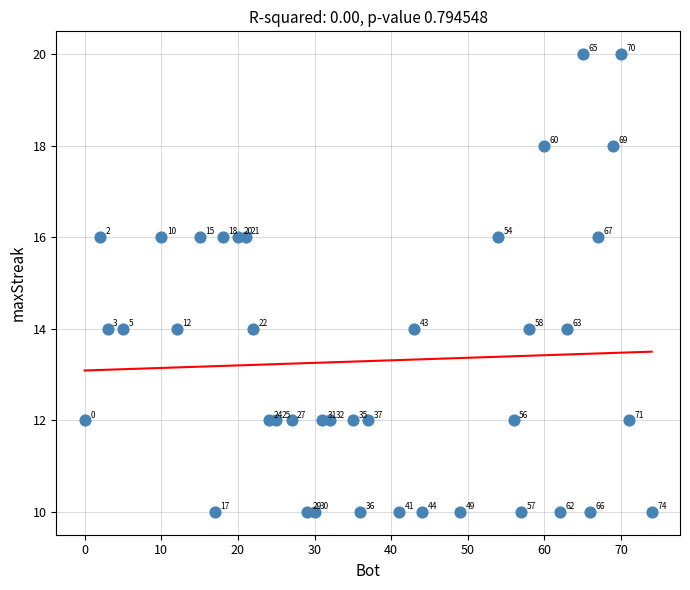

What is the range of Y values (max minus min)?

10